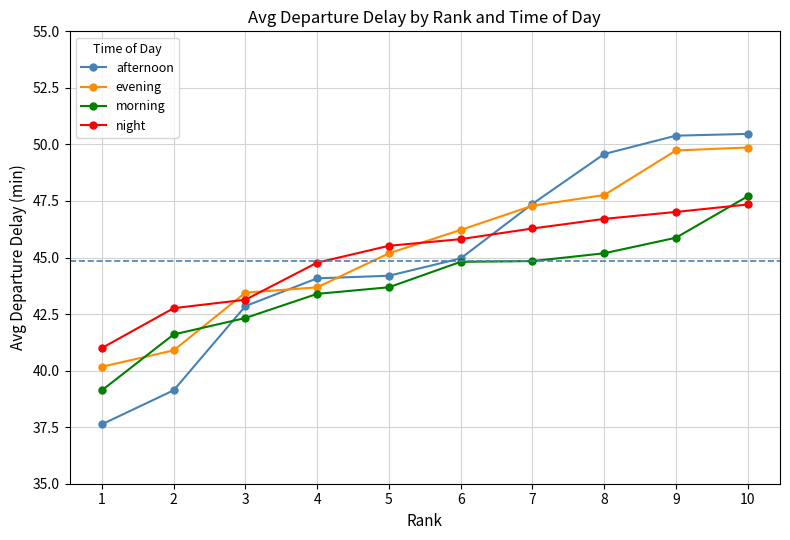

Which series ends up on top after the final intersection of morning and night?

morning